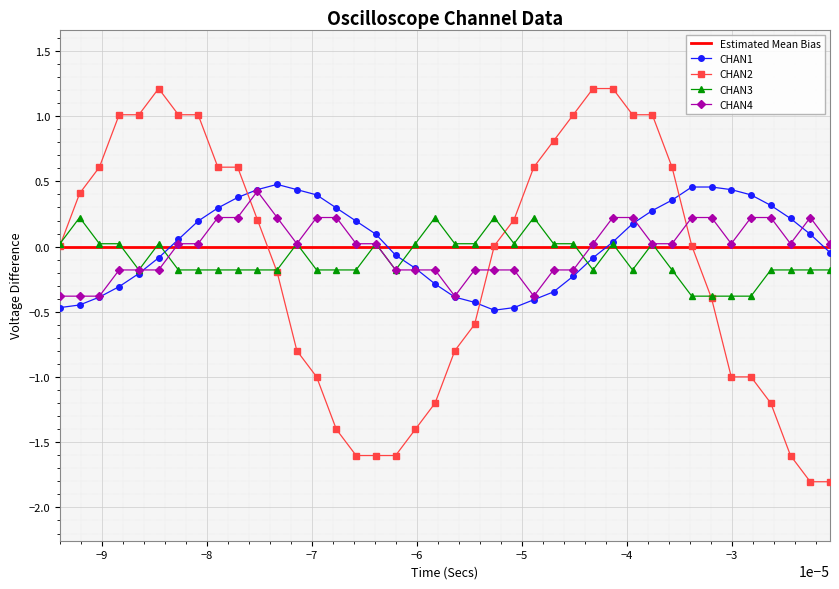

How many negative values does the CHAN1 series have?

18